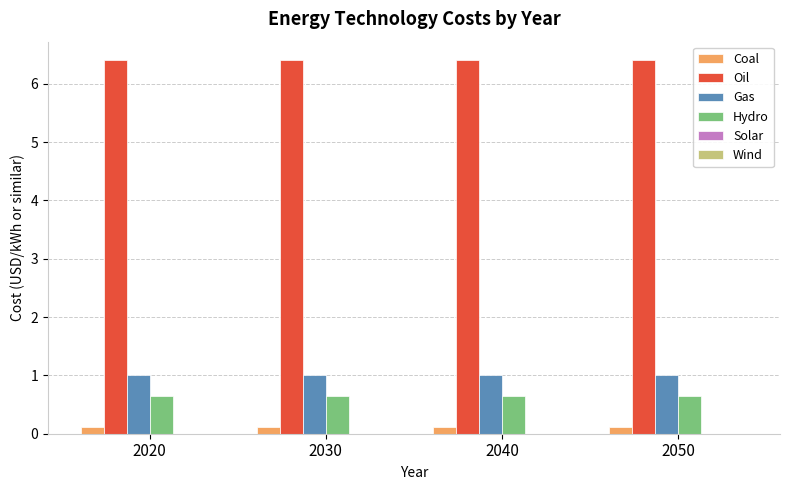

At 2040, list the series in order from smallest to largest.

Coal, Hydro, Gas, Oil